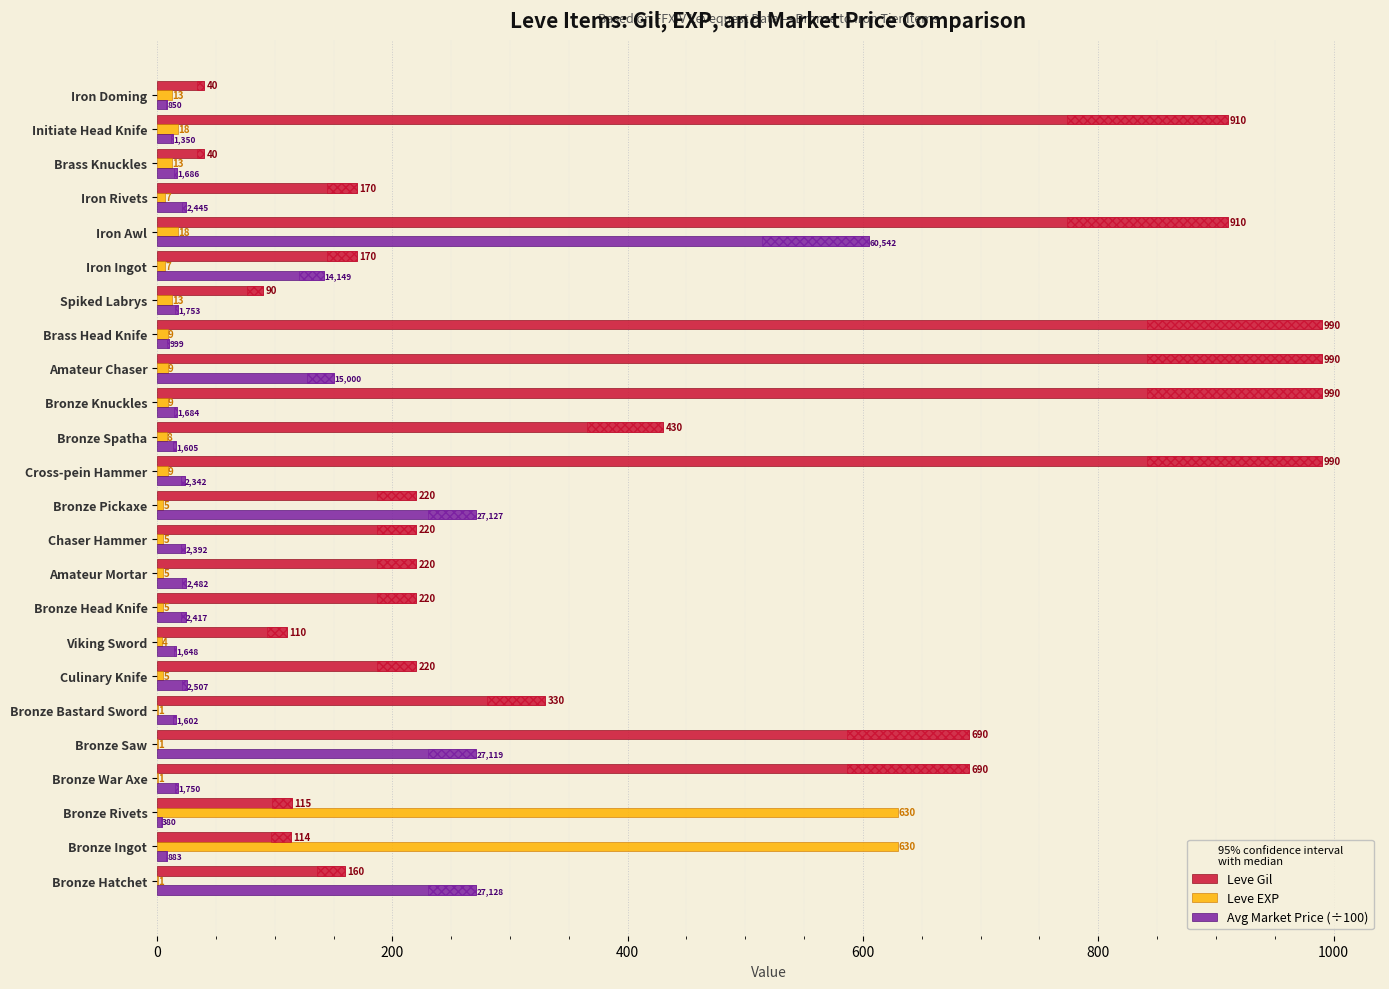

How many data points does each series have?

24